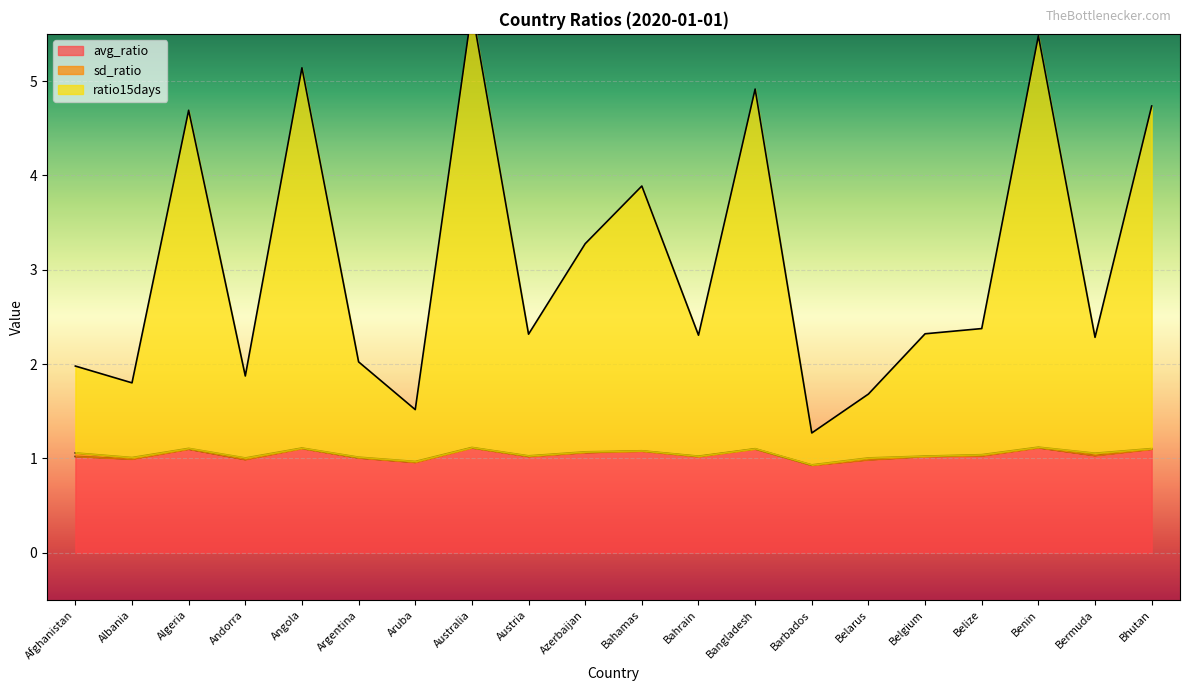

Where is ratio15days nearest to the value 3?

Azerbaijan